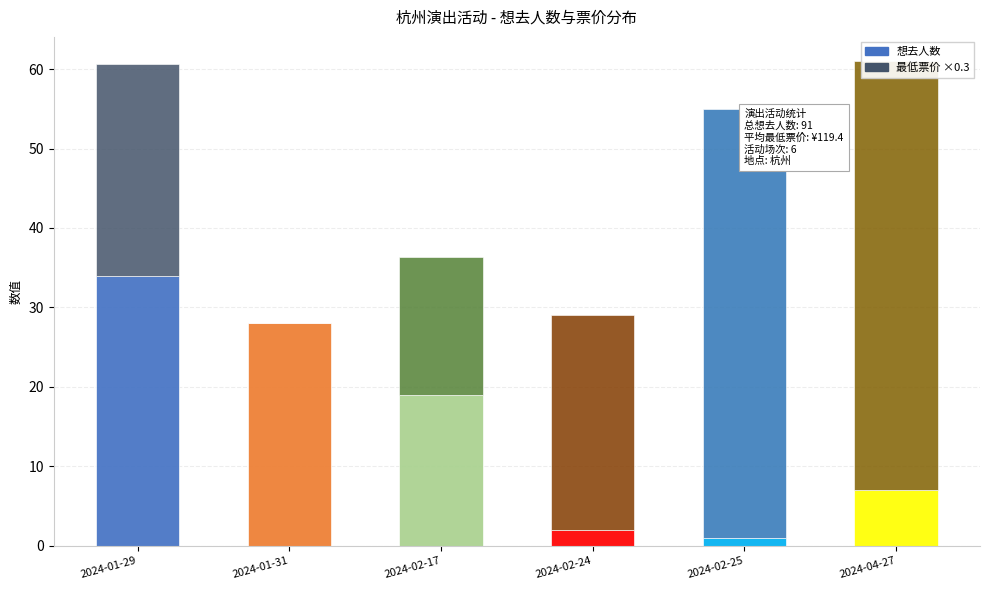

Which series has the largest total across all categories?

最低票价×0.3